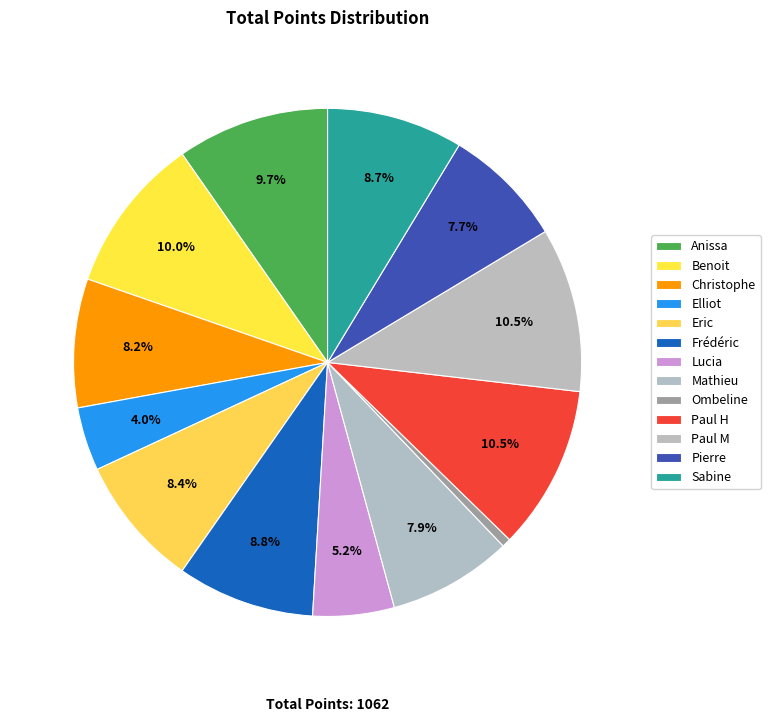

To the nearest percent, what is the average slice percentage?

8%